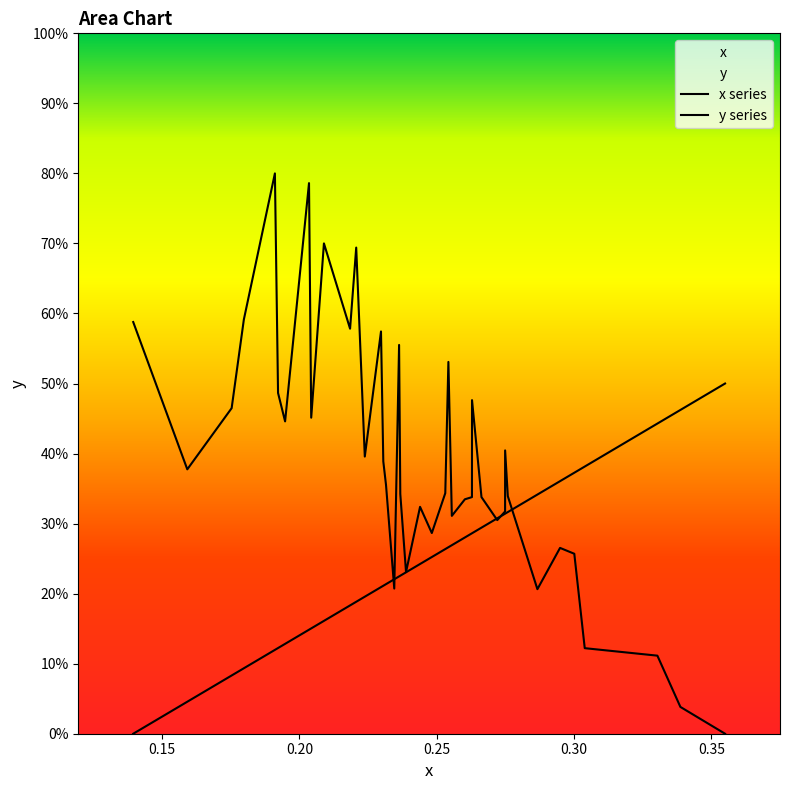

Does the chart display data point markers on the line(s)?

No